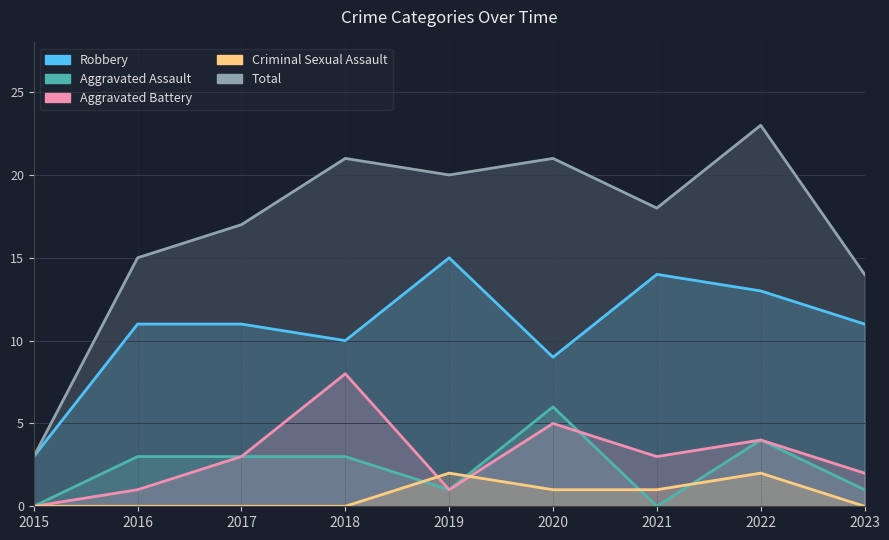

List the labels in order of Total value, largest first.

2022, 2018, 2020, 2019, 2021, 2017, 2016, 2023, 2015